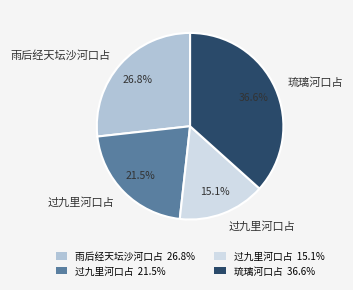

Does any single category account for the majority?

No